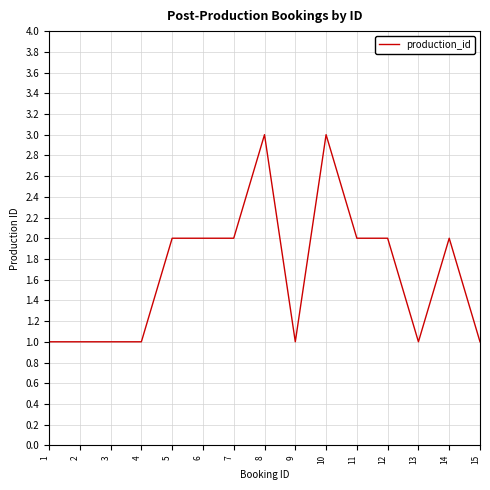

What is the ratio of the value at 2 to the value at 9?

1.0